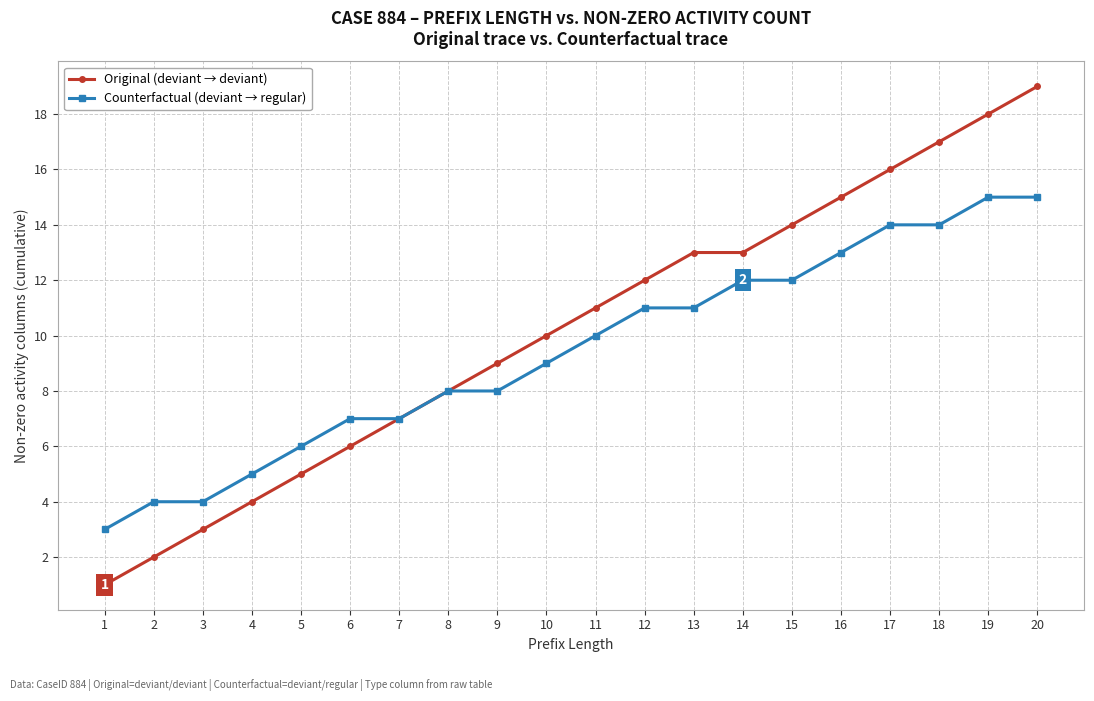

Rank the series at 5 from highest to lowest value.

Counterfactual (deviant → regular), Original (deviant → deviant)